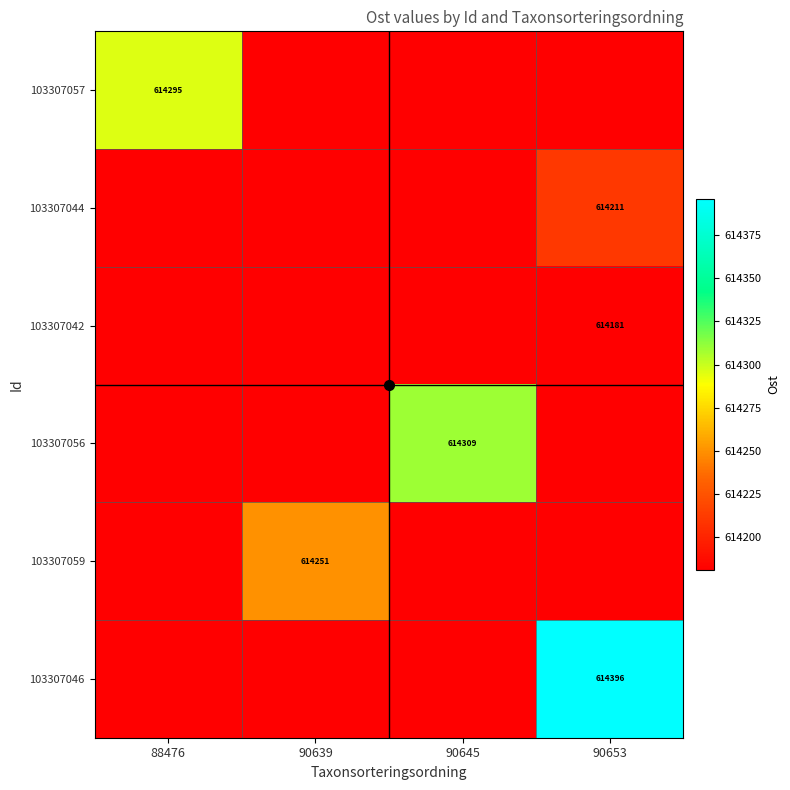

Which category has the highest value in the 103307056 series?

90645